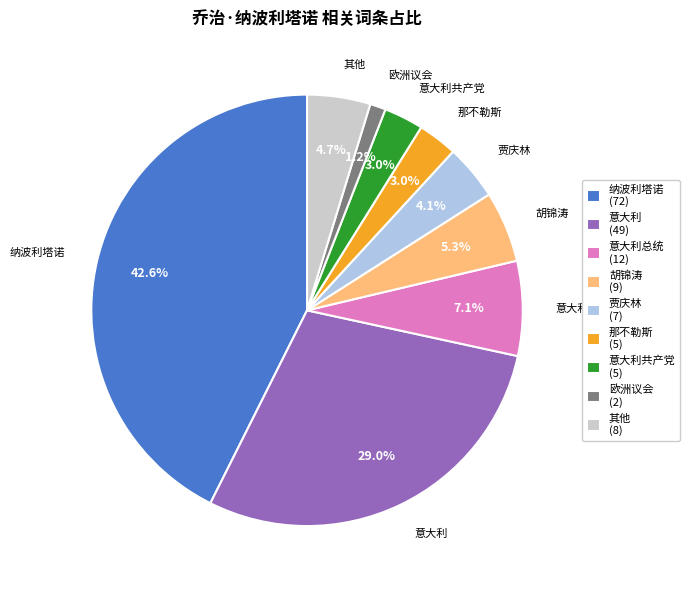

Does any single category account for the majority?

No